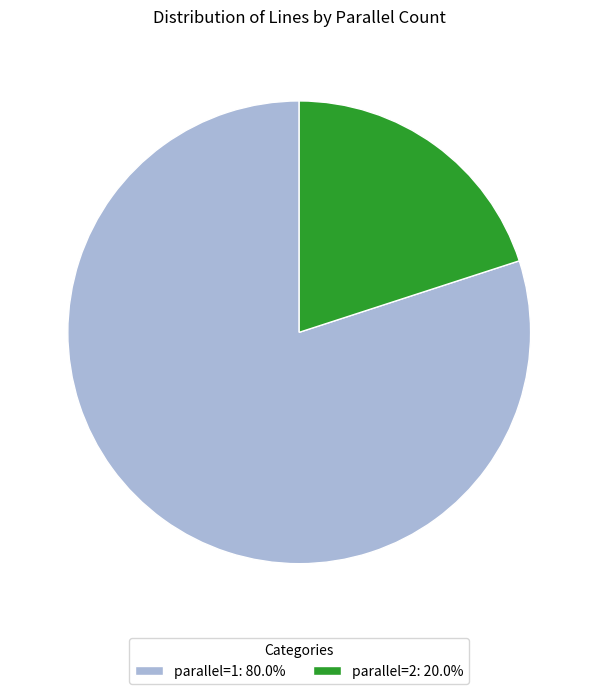

Which category has the smallest portion of the pie?

parallel=2